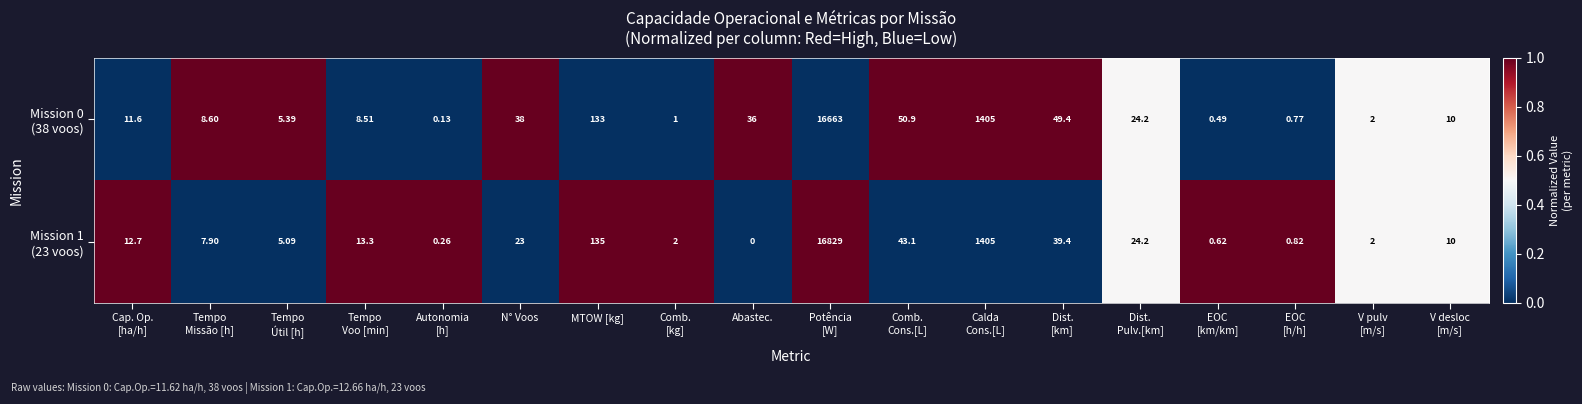

How many distinct data groups are displayed?

2